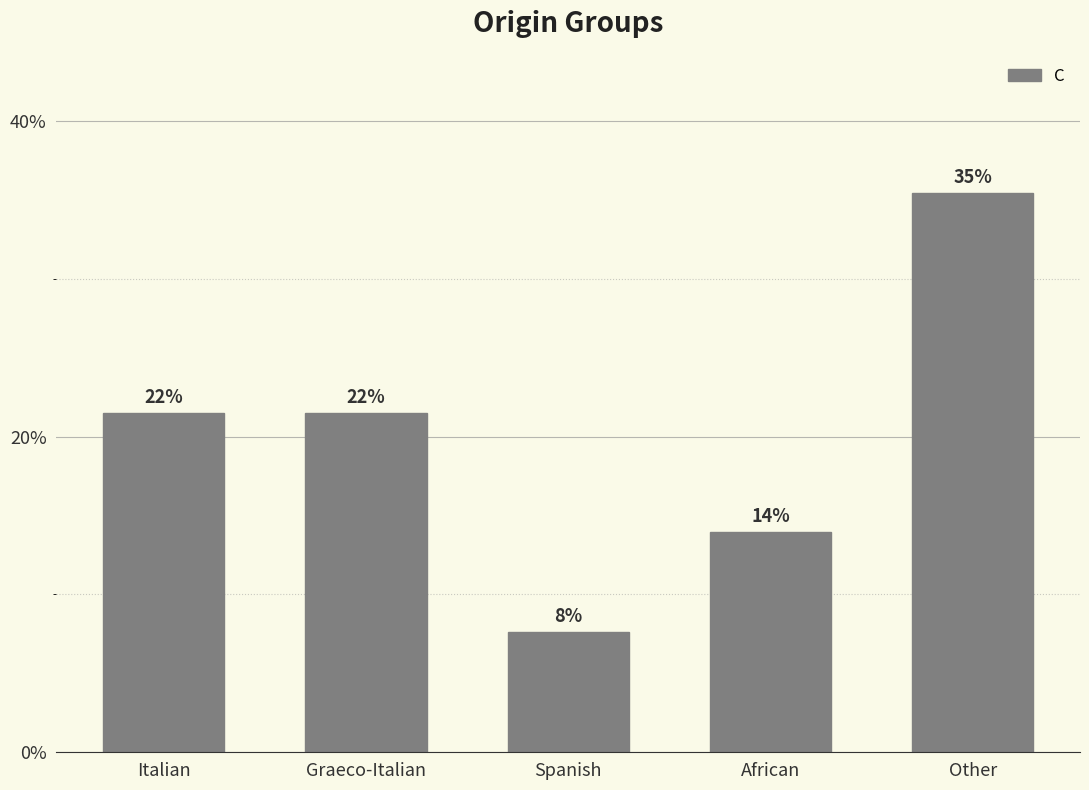

Rank the categories by value from lowest to highest.

Spanish, African, Italian, Graeco-Italian, Other